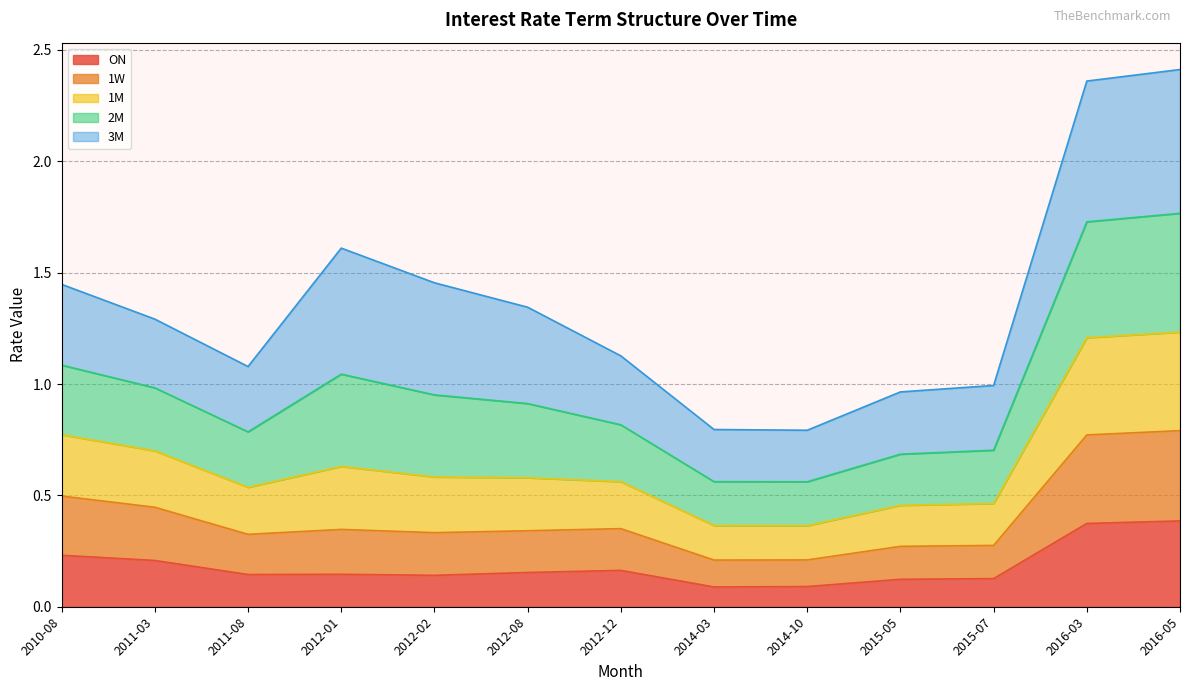

What is the total value across all series at 2015-07?

1.0